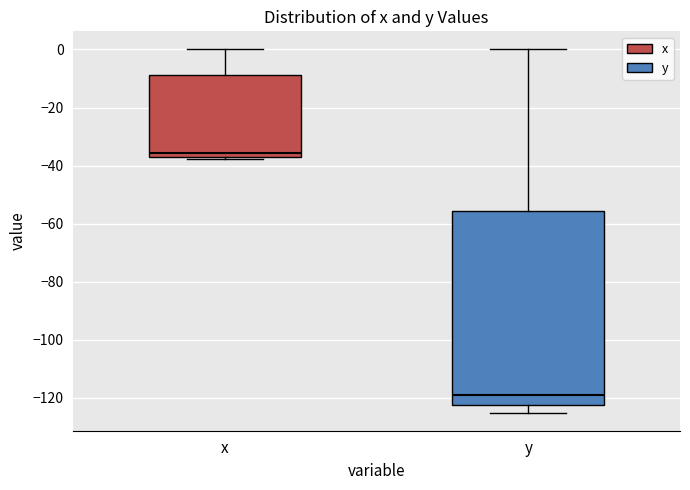

Which box has the highest median line?

x